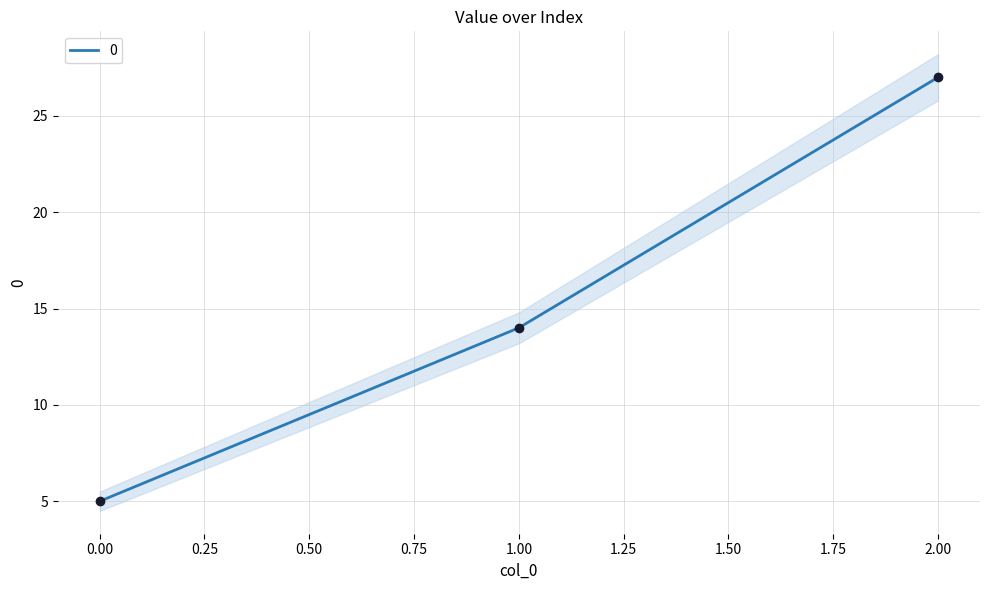

Which has a higher value, 2 or 0?

2